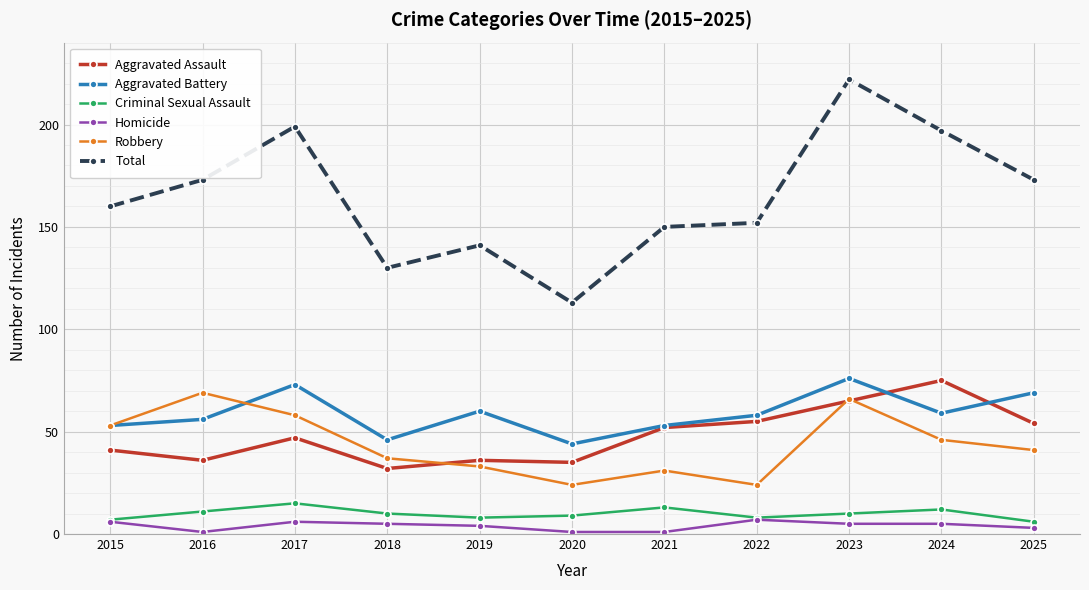

Reading left to right, list all the values displayed in this chart.

Aggravated Assault: 2015=41	2016=36	2017=47	2018=32	2019=36	2020=35	2021=52	2022=55	2023=65	2024=75	2025=54
Aggravated Battery: 2015=53	2016=56	2017=73	2018=46	2019=60	2020=44	2021=53	2022=58	2023=76	2024=59	2025=69
Criminal Sexual Assault: 2015=7	2016=11	2017=15	2018=10	2019=8	2020=9	2021=13	2022=8	2023=10	2024=12	2025=6
Homicide: 2015=6	2016=1	2017=6	2018=5	2019=4	2020=1	2021=1	2022=7	2023=5	2024=5	2025=3
Robbery: 2015=53	2016=69	2017=58	2018=37	2019=33	2020=24	2021=31	2022=24	2023=66	2024=46	2025=41
Total: 2015=160	2016=173	2017=199	2018=130	2019=141	2020=113	2021=150	2022=152	2023=222	2024=197	2025=173